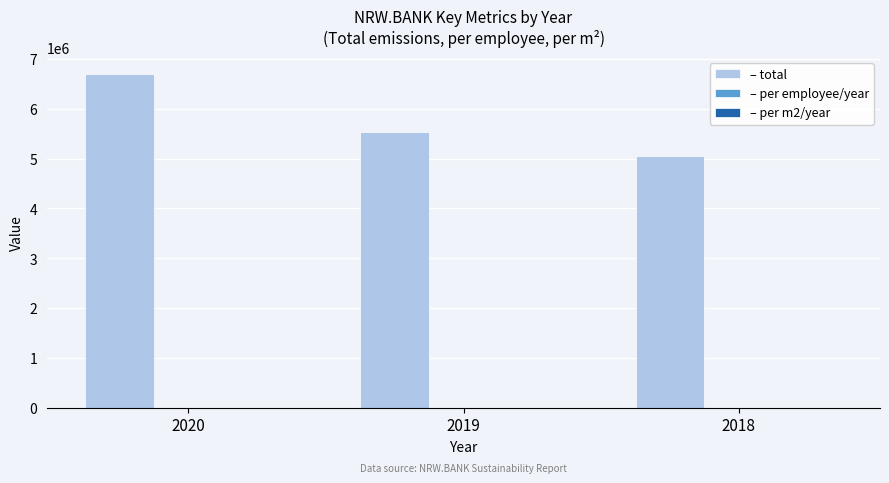

Which series has the largest total across all categories?

– total